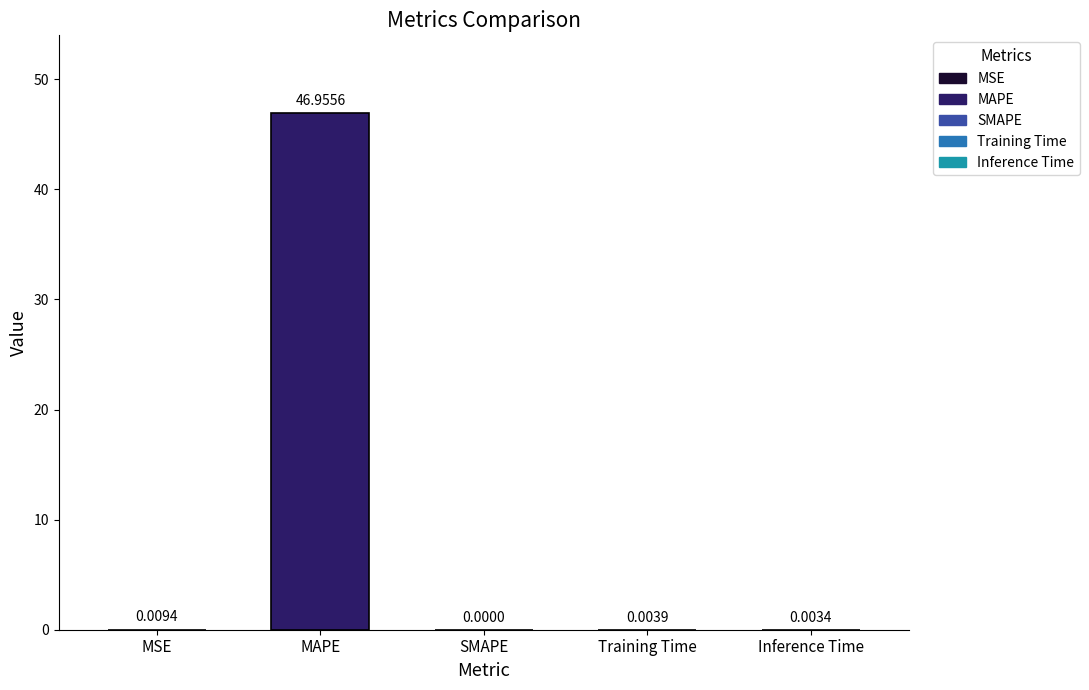

Are the bars horizontal?

No